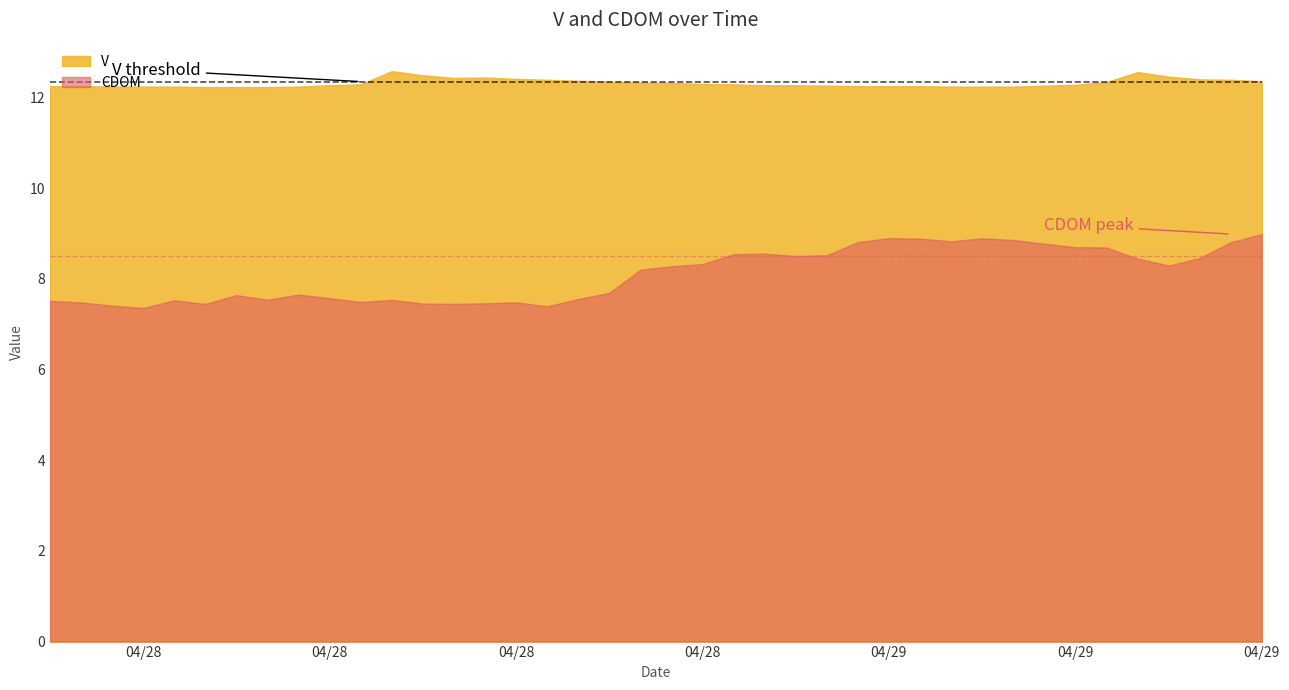

What is the sum of all CDOM values?

323.9